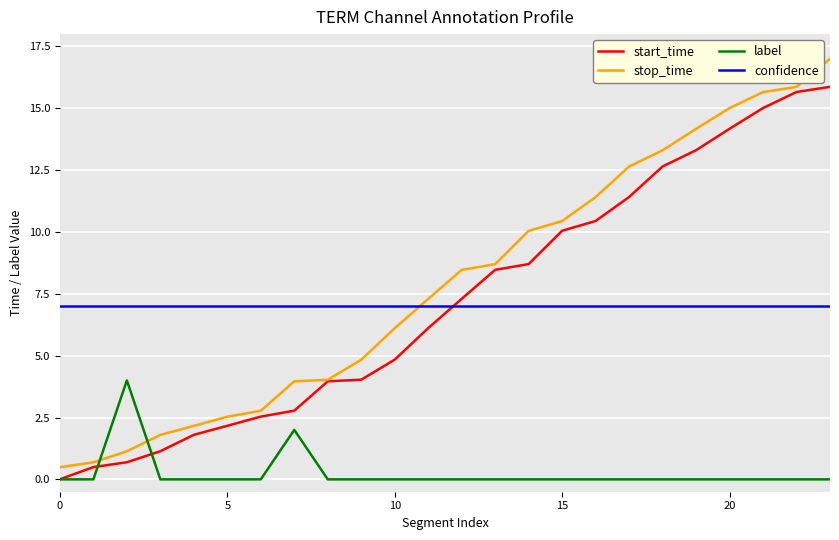

What are all the series names shown in the legend?

start_time, stop_time, label, confidence